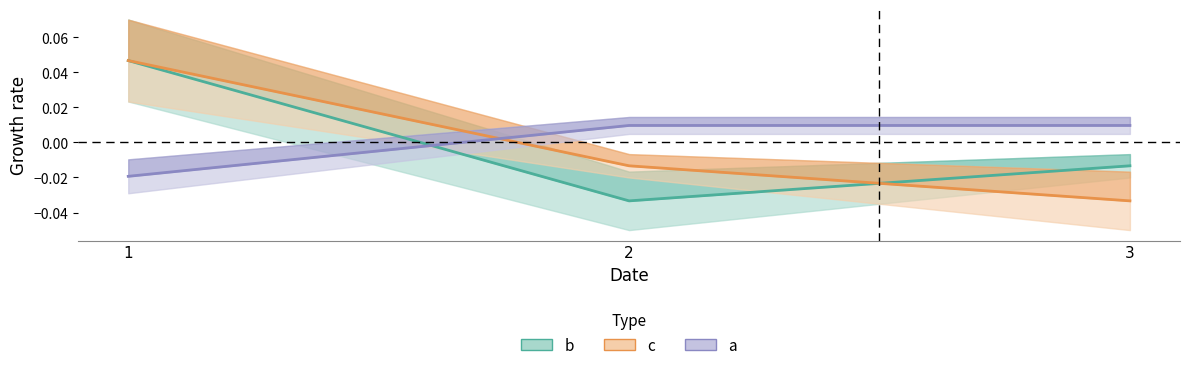

What are all the series names shown in the legend?

b, c, a